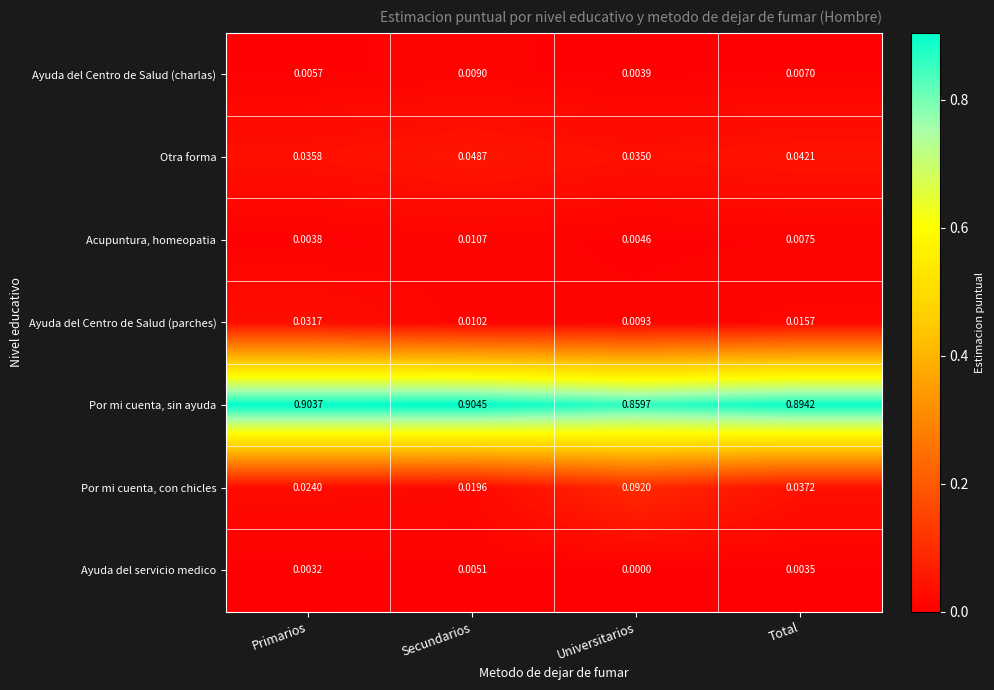

At which category is the sum across all series the highest?

Primarios